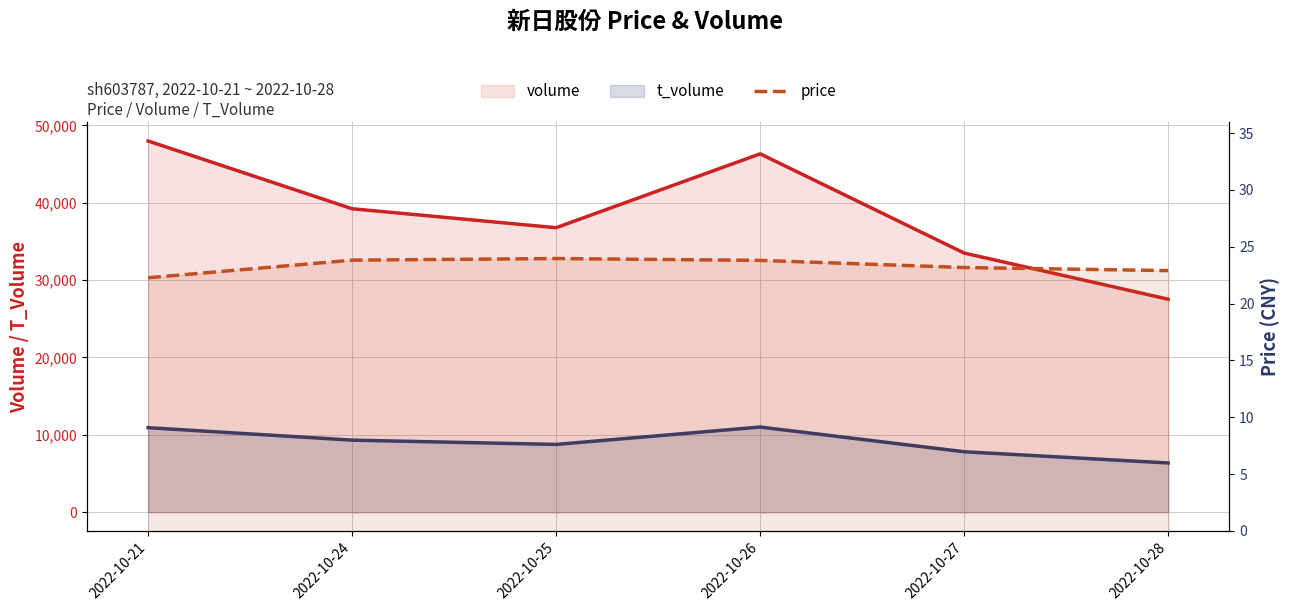

Rank the series at 2022-10-25 from highest to lowest value.

volume, t_volume, price